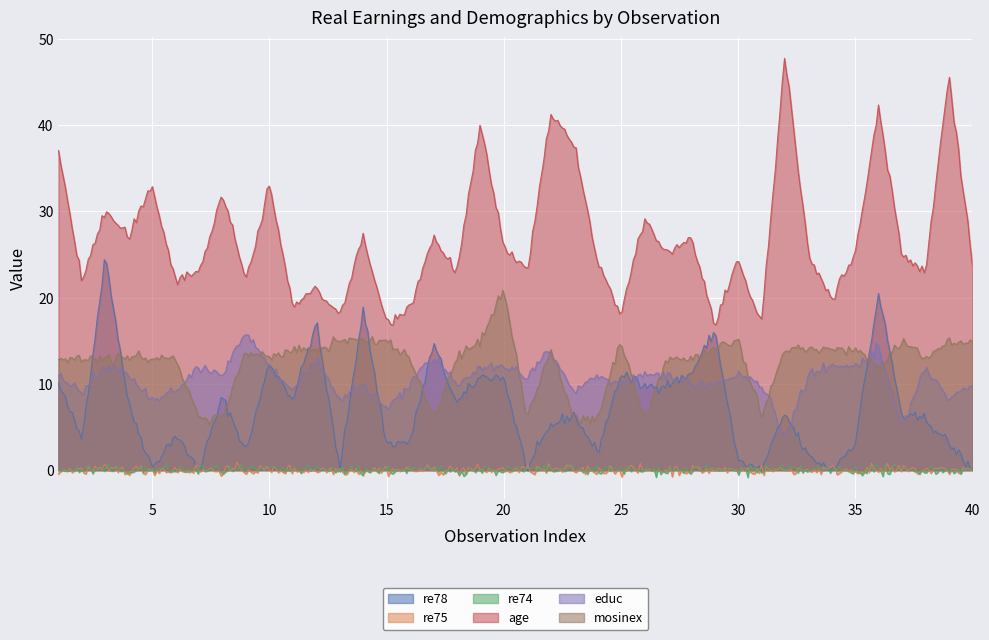

True or false: age and re74 cross at least once.

False